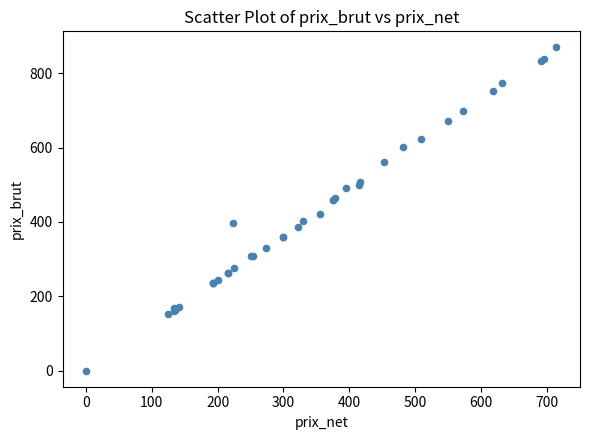

What Y value in the scatter plot is closest to 434?

422.6